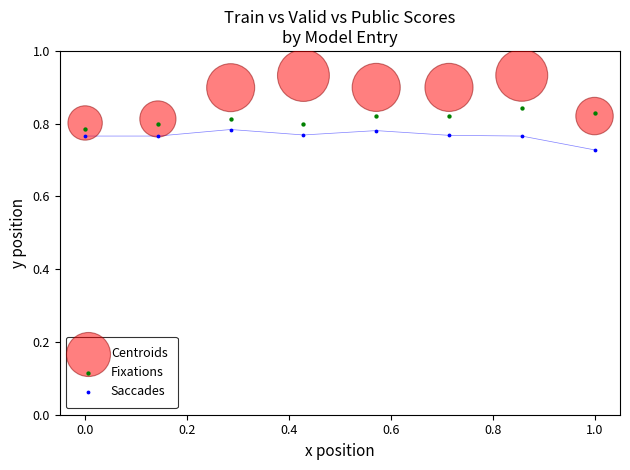

Which series has the widest spread of Y values?

Centroids